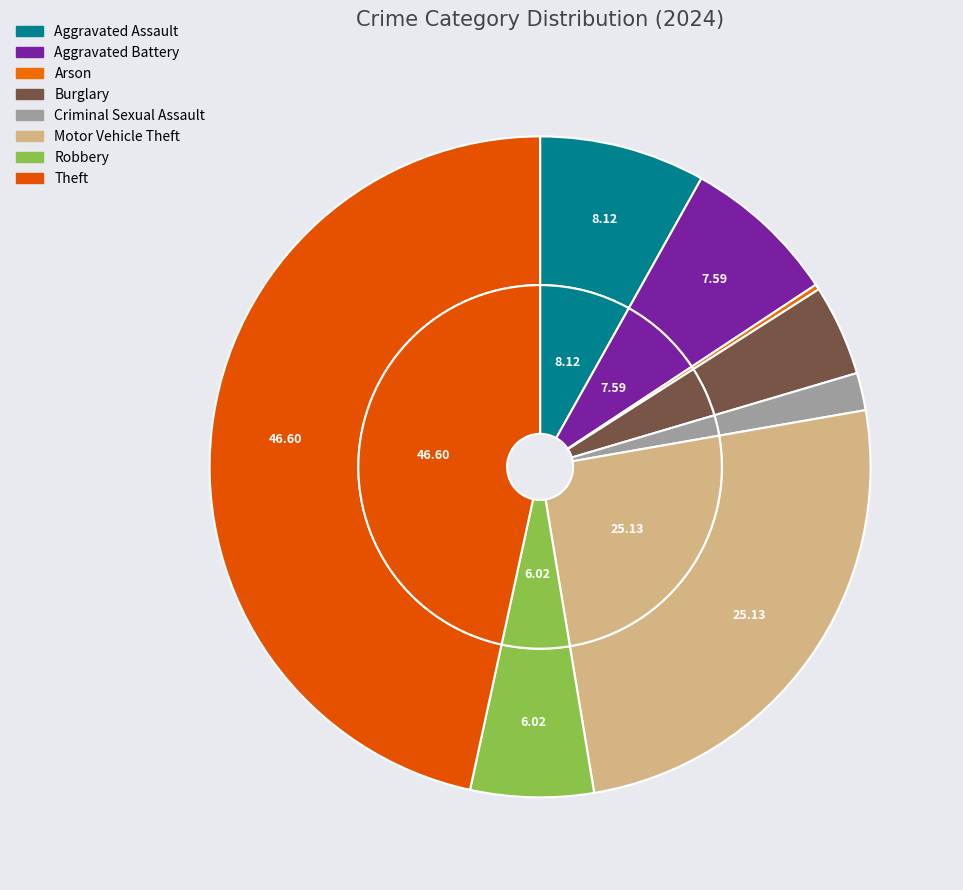

What percentage is the Aggravated Battery slice, to the nearest percent?

8%